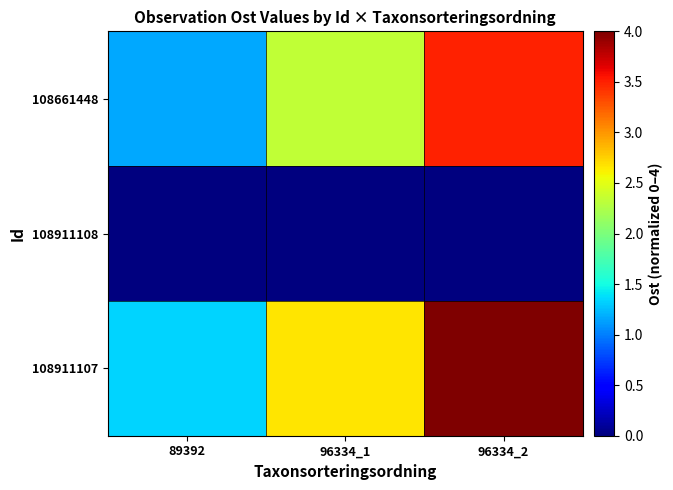

What is the spread (max minus min) of values at 96334_2?

4.0